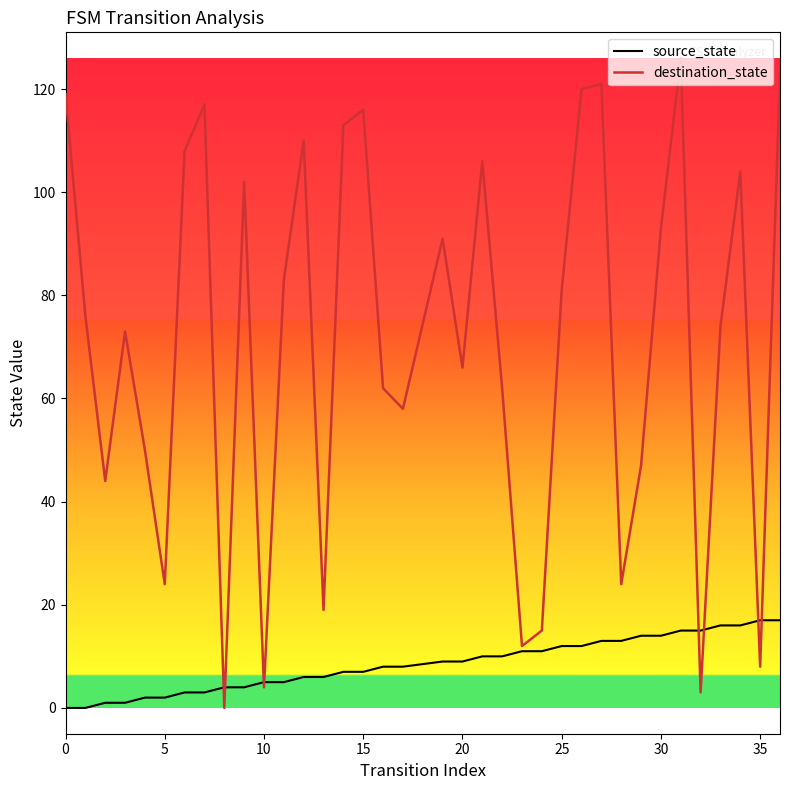

Which series has the largest total across all categories?

destination_state